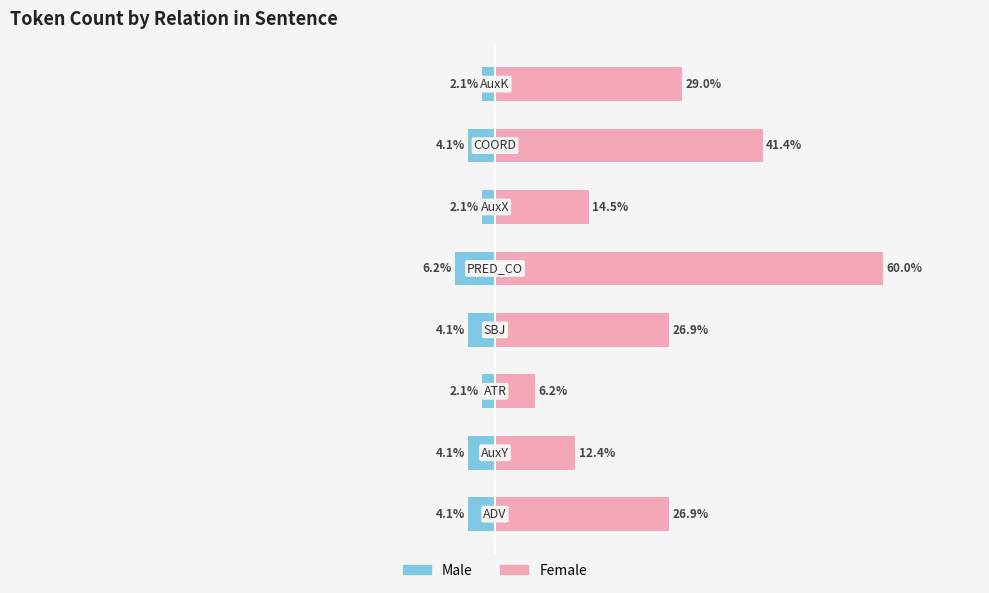

What is the value of the Female bar at the 6th from the left?

14.5